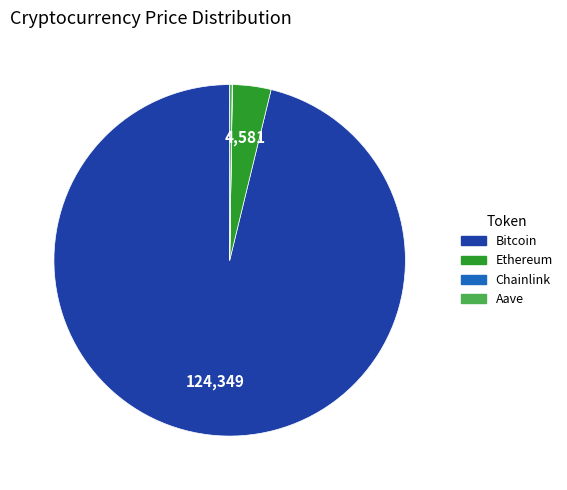

Is it true that Ethereum is 18% of the pie?

False